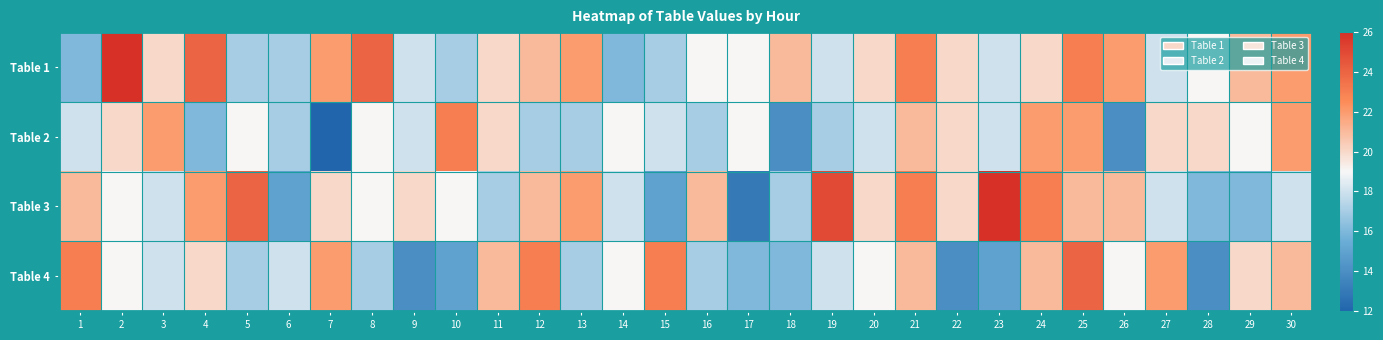

What is the minimum value shown in the chart?

12